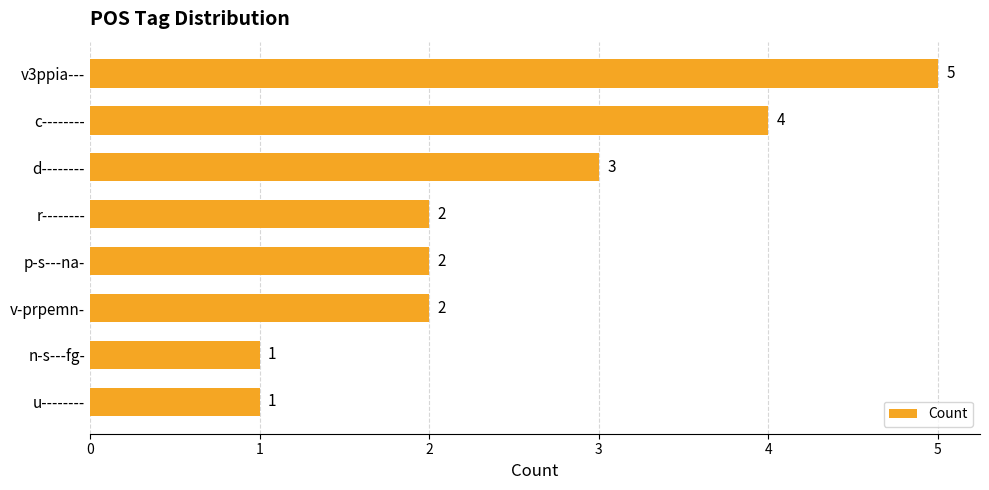

What is the smallest value displayed?

1